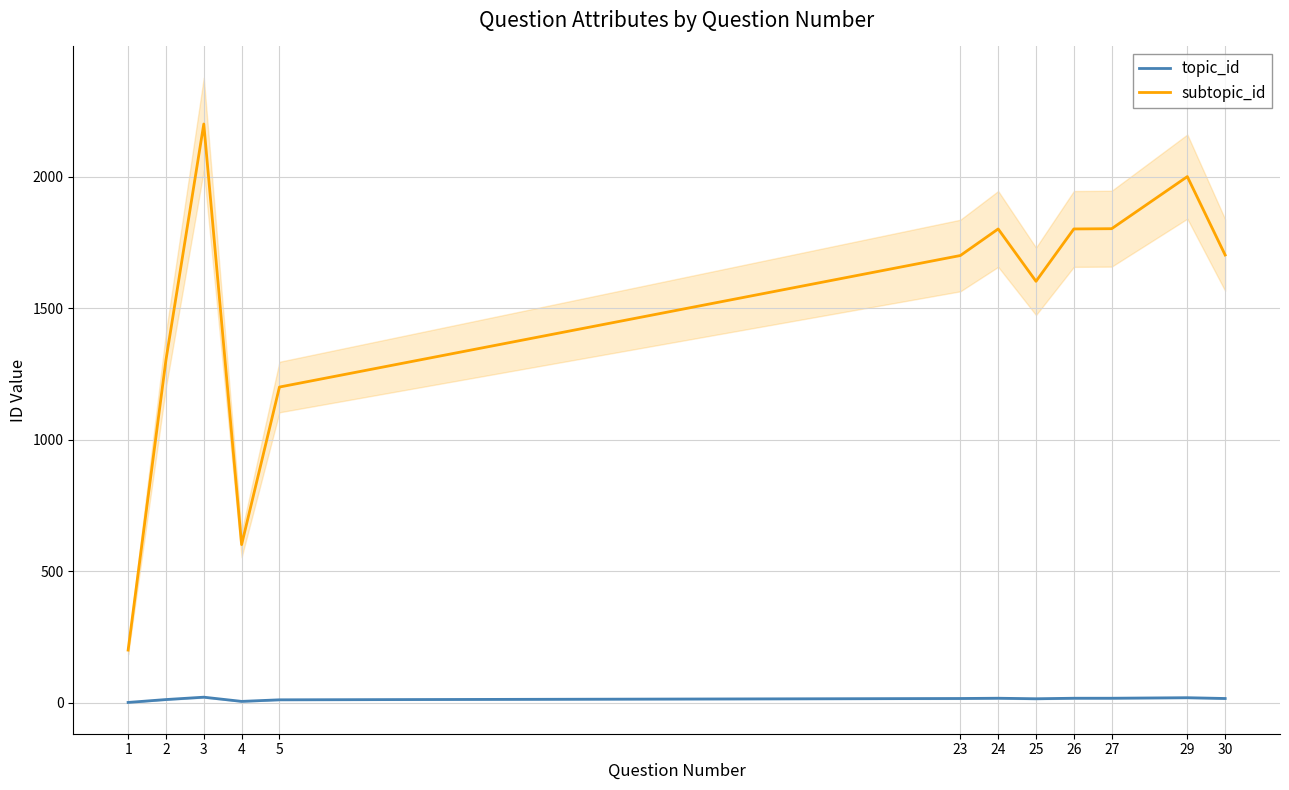

Reading left to right, list all the values displayed in this chart.

topic_id: 1=2	2=13	3=22	4=6	5=12	23=17	24=18	25=16	26=18	27=18	29=20	30=17
subtopic_id: 1=201	2=1304	3=2201	4=602	5=1201	23=1701	24=1802	25=1603	26=1802	27=1803	29=2001	30=1703